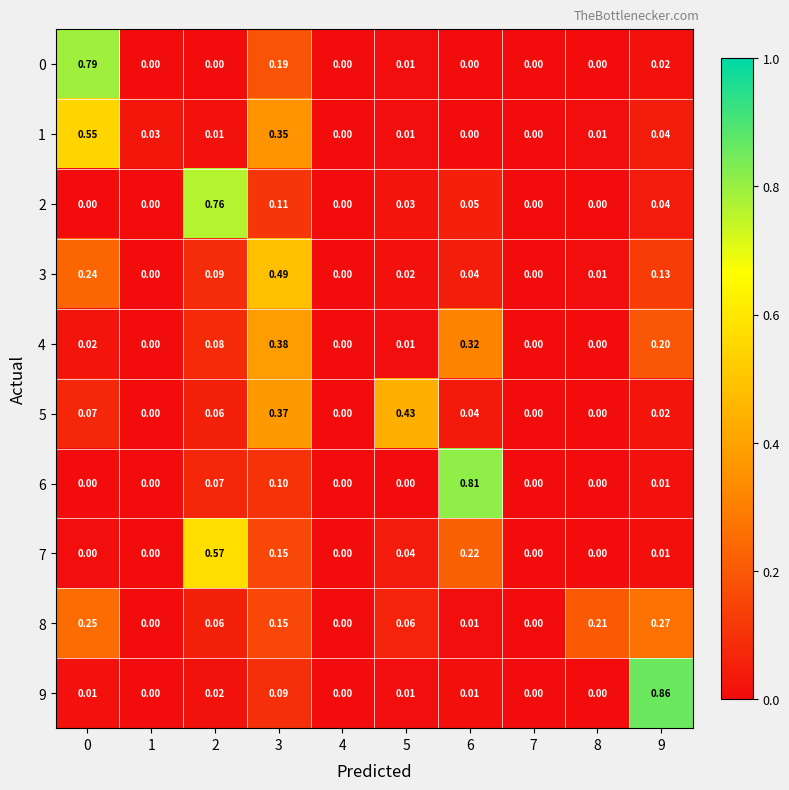

Is the value of 0 at 9 greater than the value of 8 at 6?

Yes